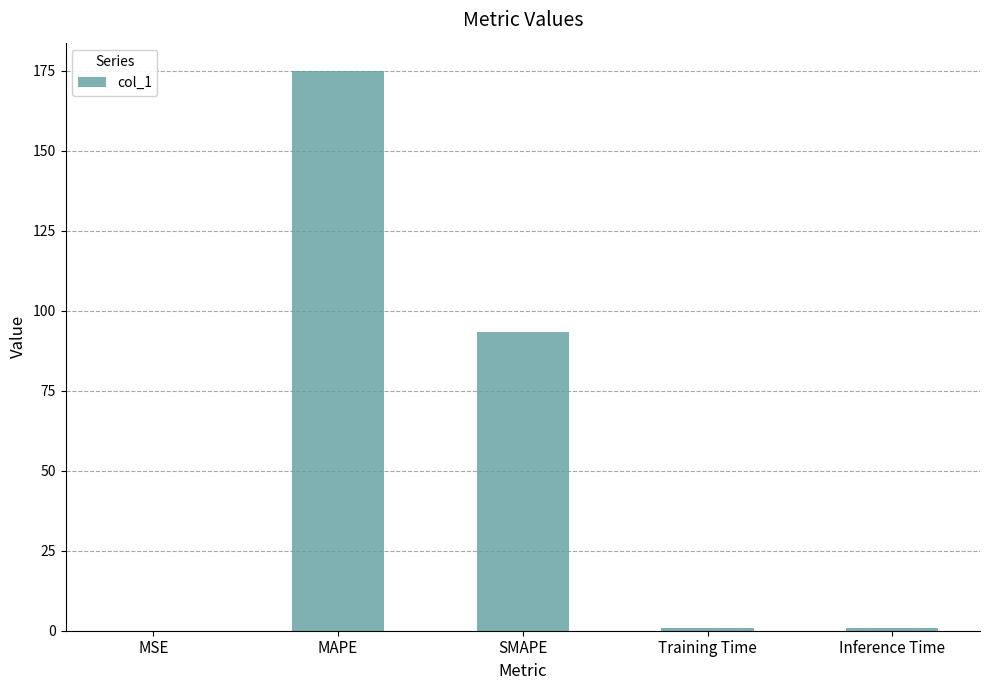

What is the average value?

54.0